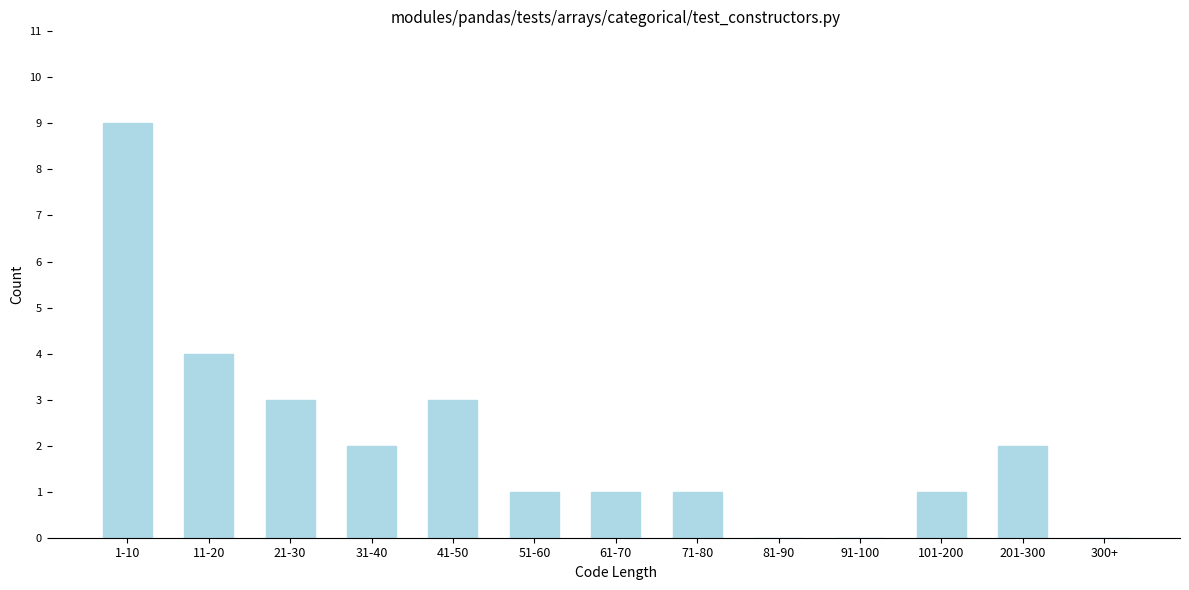

Reading left to right, extract all data points from this chart.

1-10=9	11-20=4	21-30=3	31-40=2	41-50=3	51-60=1	61-70=1	71-80=1	81-90=0	91-100=0	101-200=1	201-300=2	300+=0